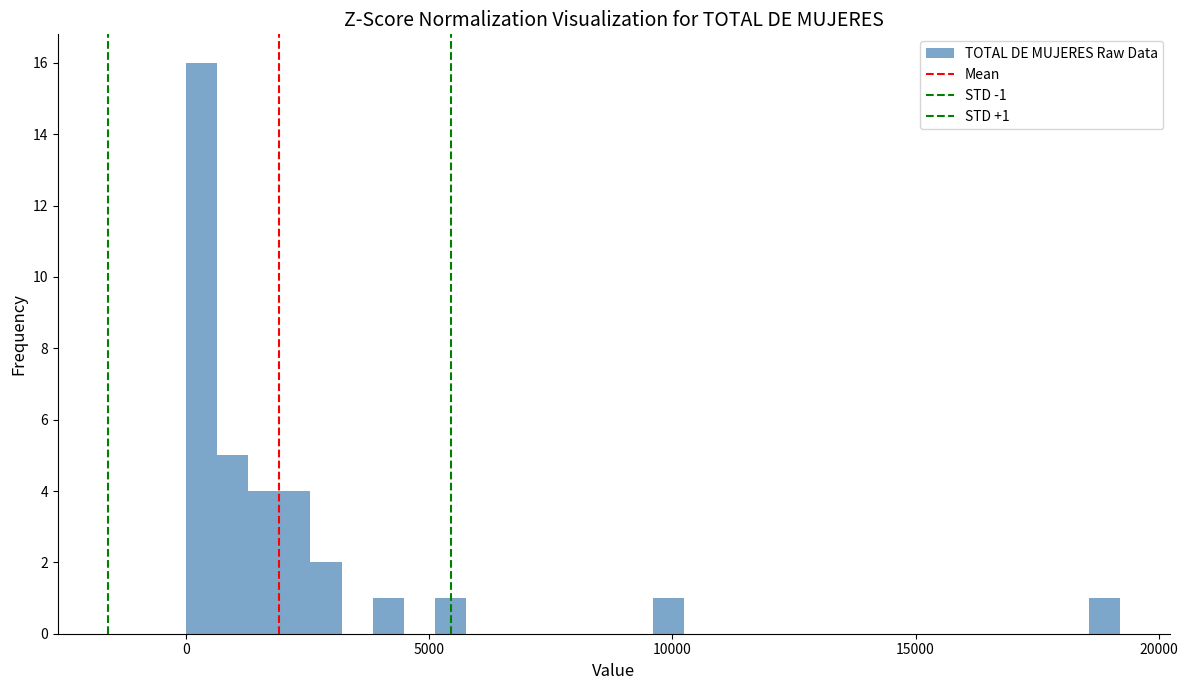

Around what value on the x-axis is the tallest bar? Give the approximate position of its centre, as read against the axis.

500